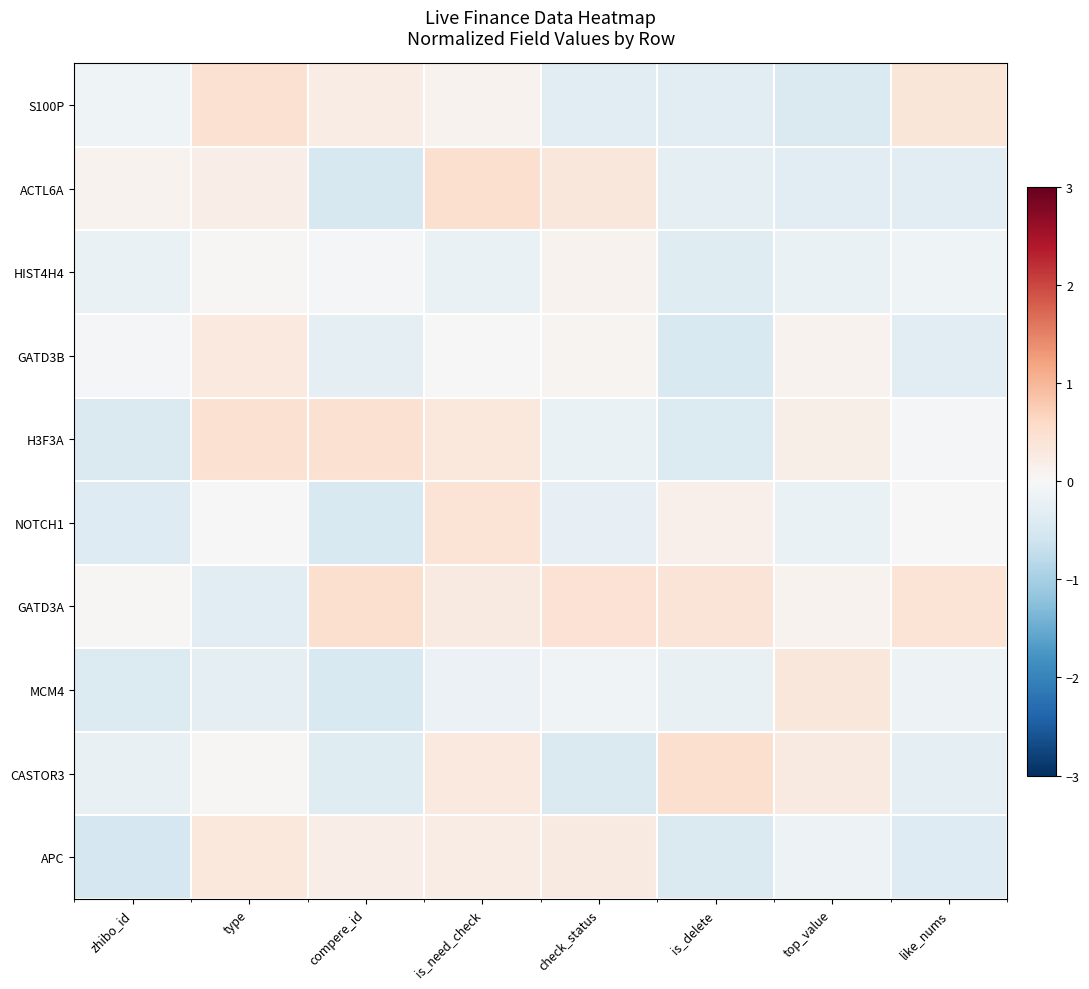

Rank the series at is_need_check from highest to lowest value.

ACTL6A, NOTCH1, H3F3A, CASTOR3, GATD3A, APC, S100P, GATD3B, MCM4, HIST4H4